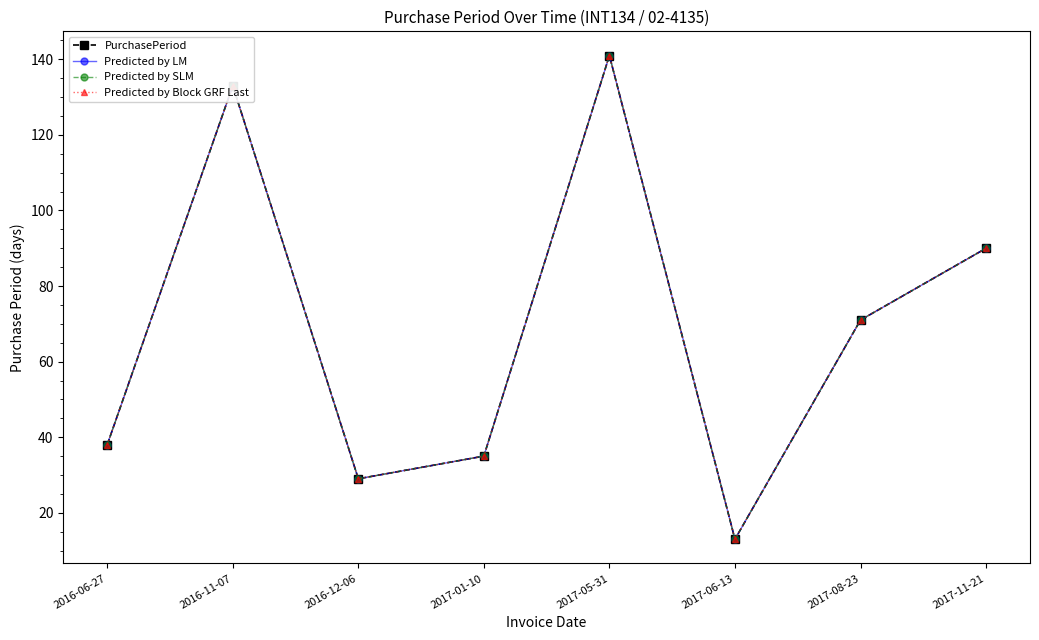

Does the chart have visible grid lines?

No